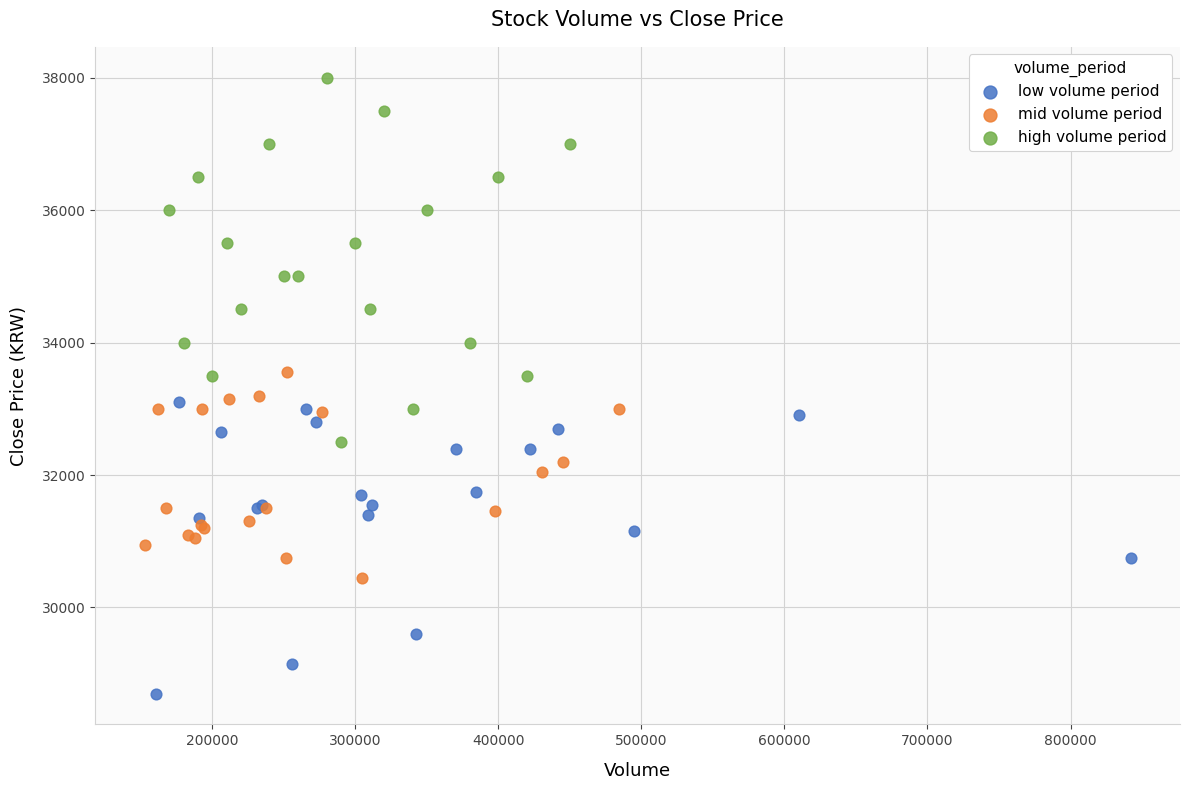

What are all the series names shown in the legend?

low volume period, mid volume period, high volume period